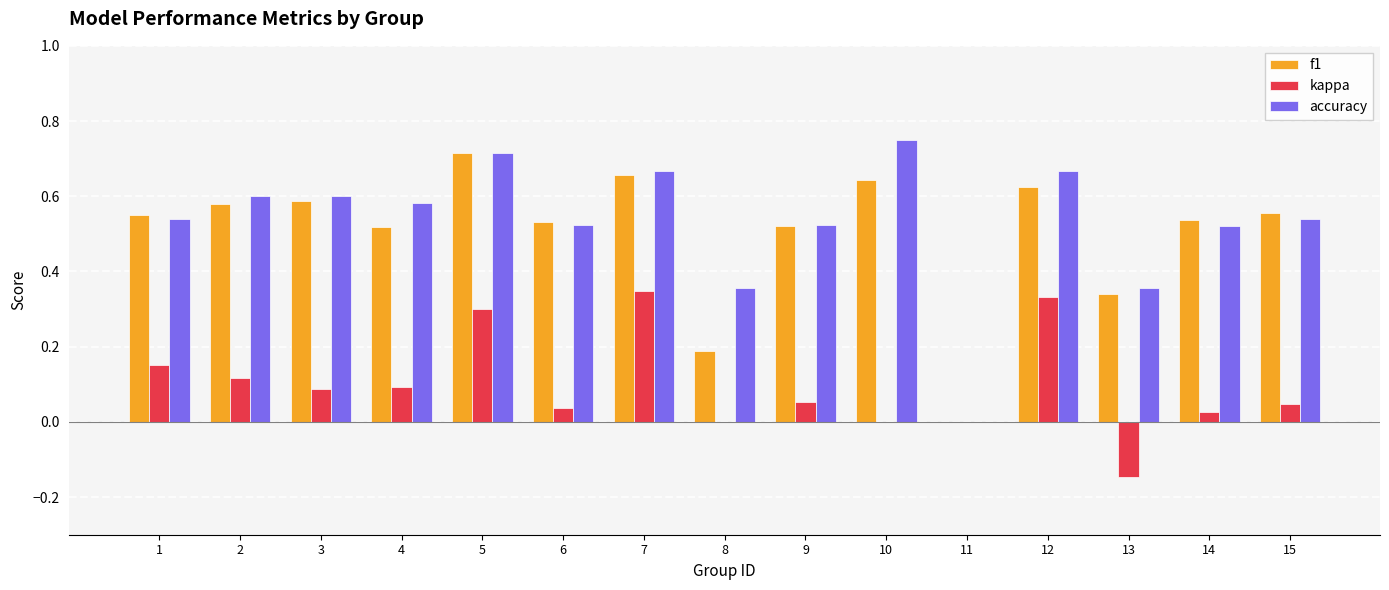

The value of f1 at 10 is 0.6. True or false?

True